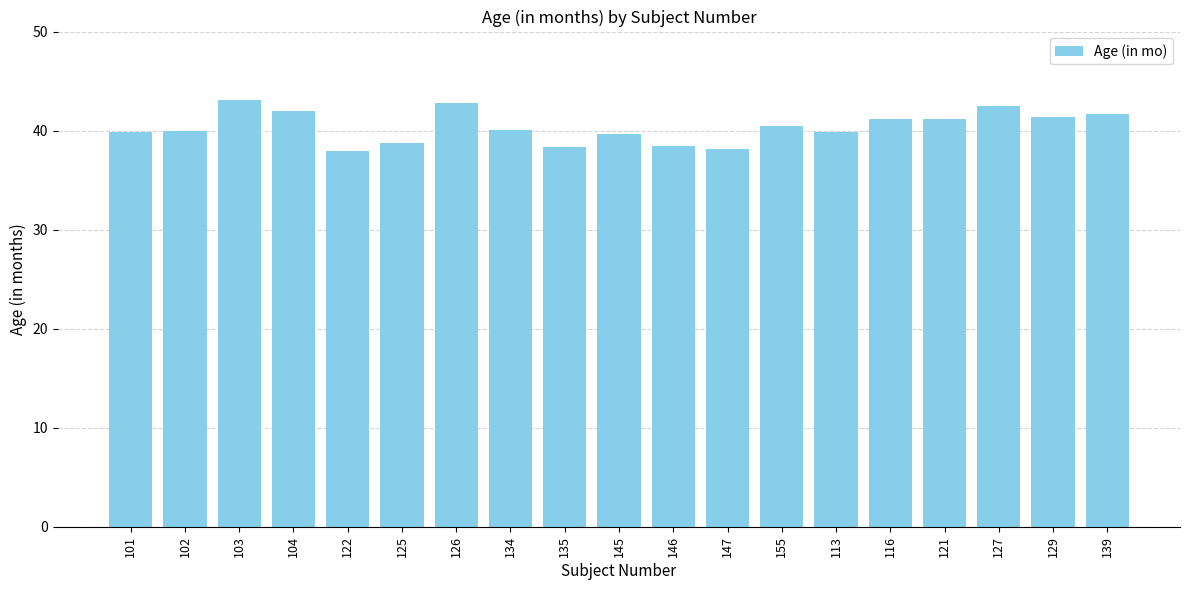

Are the bars grouped side by side (vs. stacked)?

No